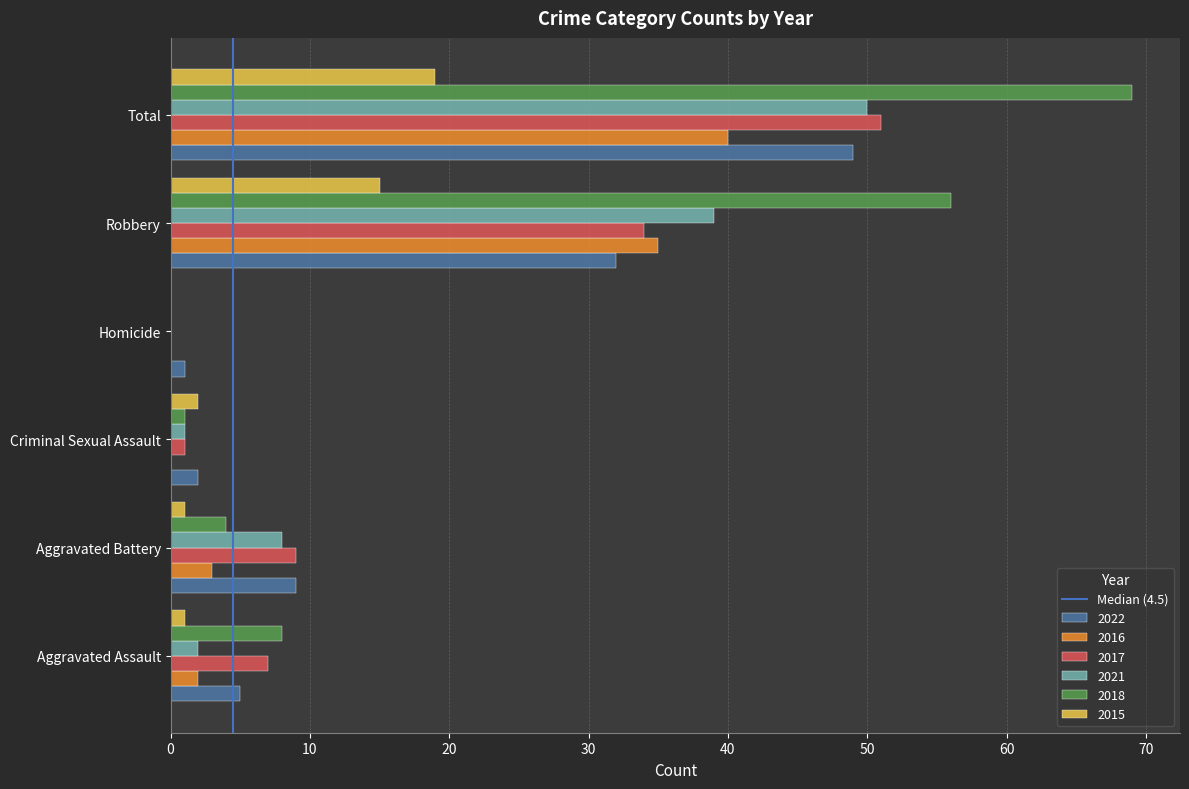

Which series has the largest total across all categories?

2018